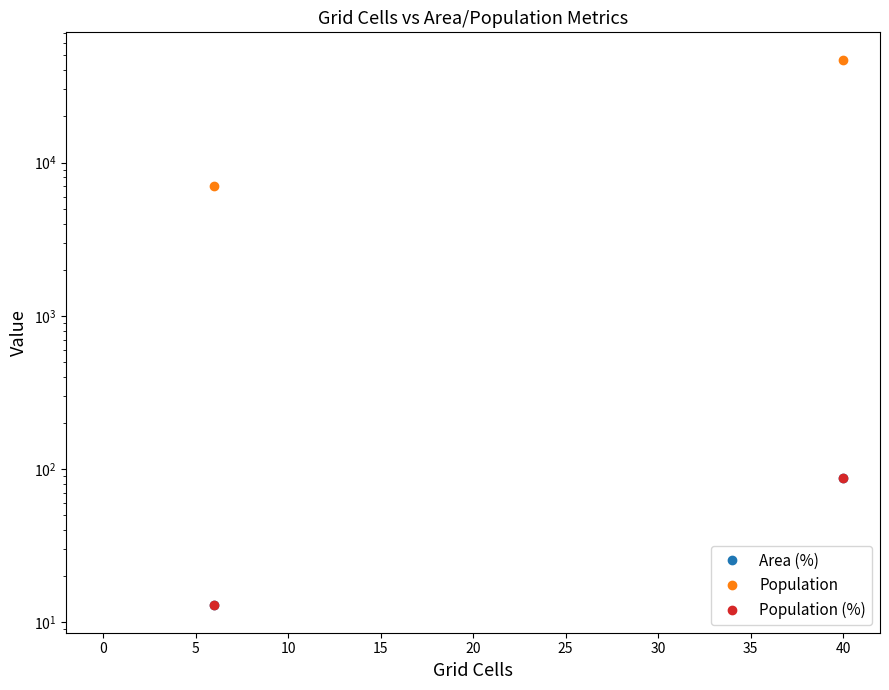

Count the number of categories in the chart.

6